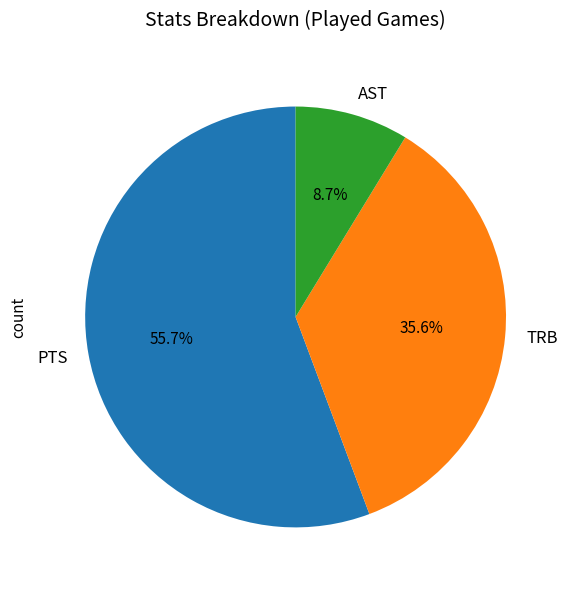

How many slices are in this pie chart?

3